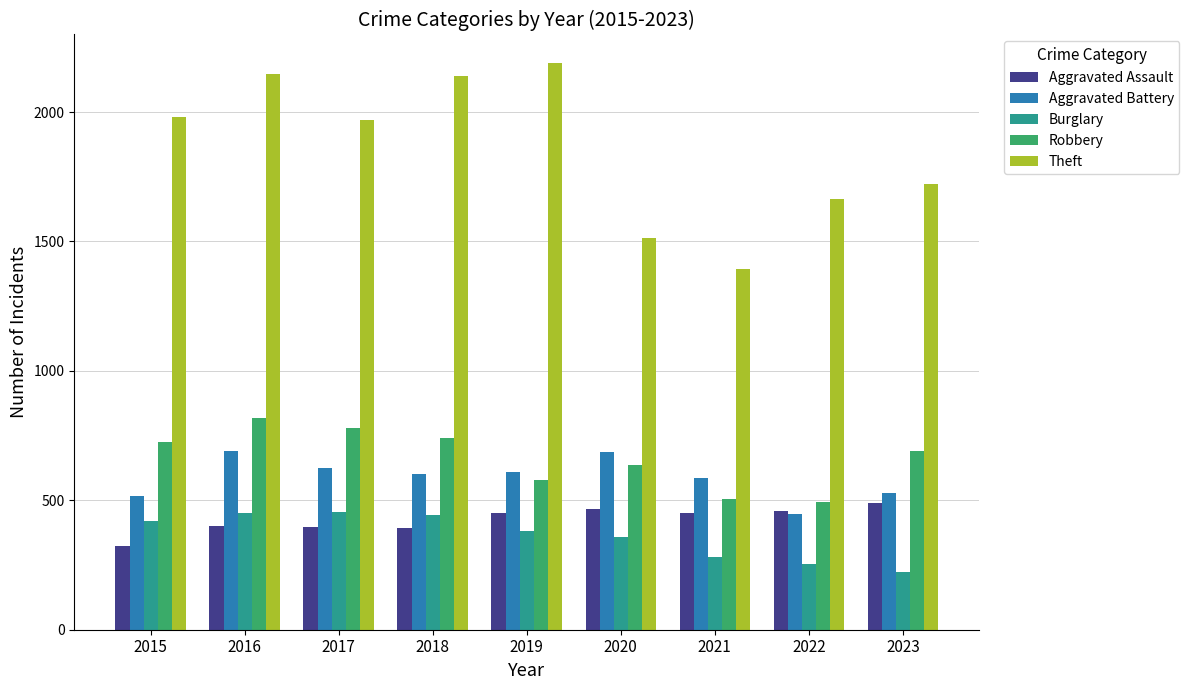

What is the average value of the Aggravated Assault series?

425